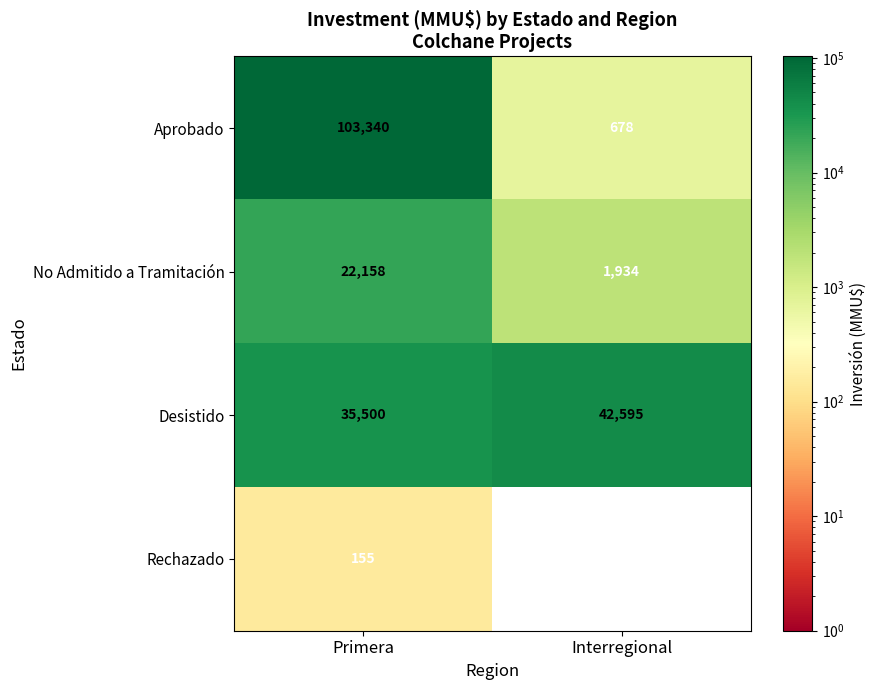

Where is Rechazado nearest to the value 77?

Interregional